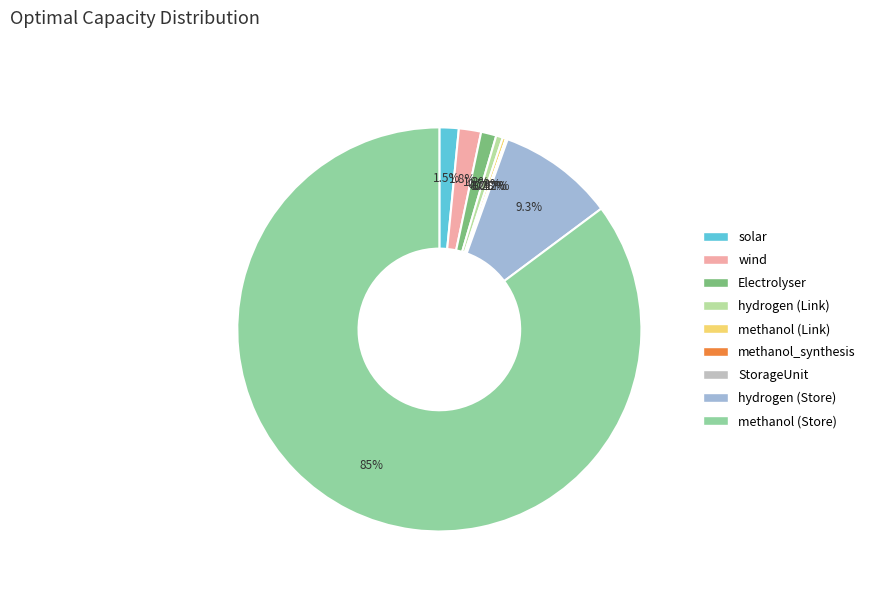

Combined, do methanol (Store) and hydrogen (Store) account for over 50%?

Yes